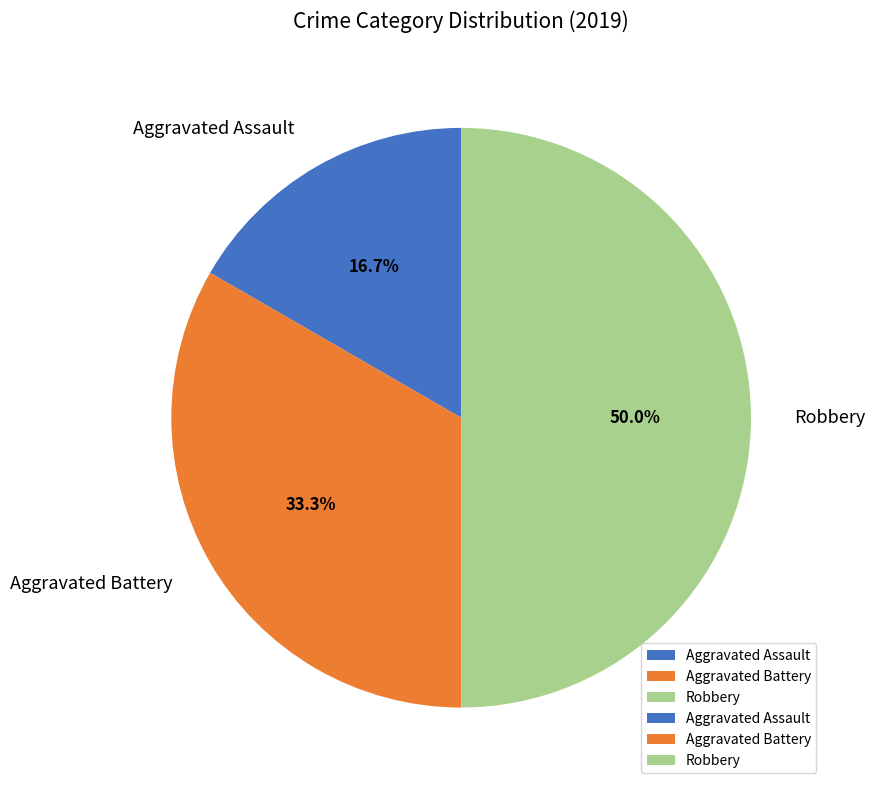

What percentage do Robbery and Aggravated Battery together represent?

83.3%